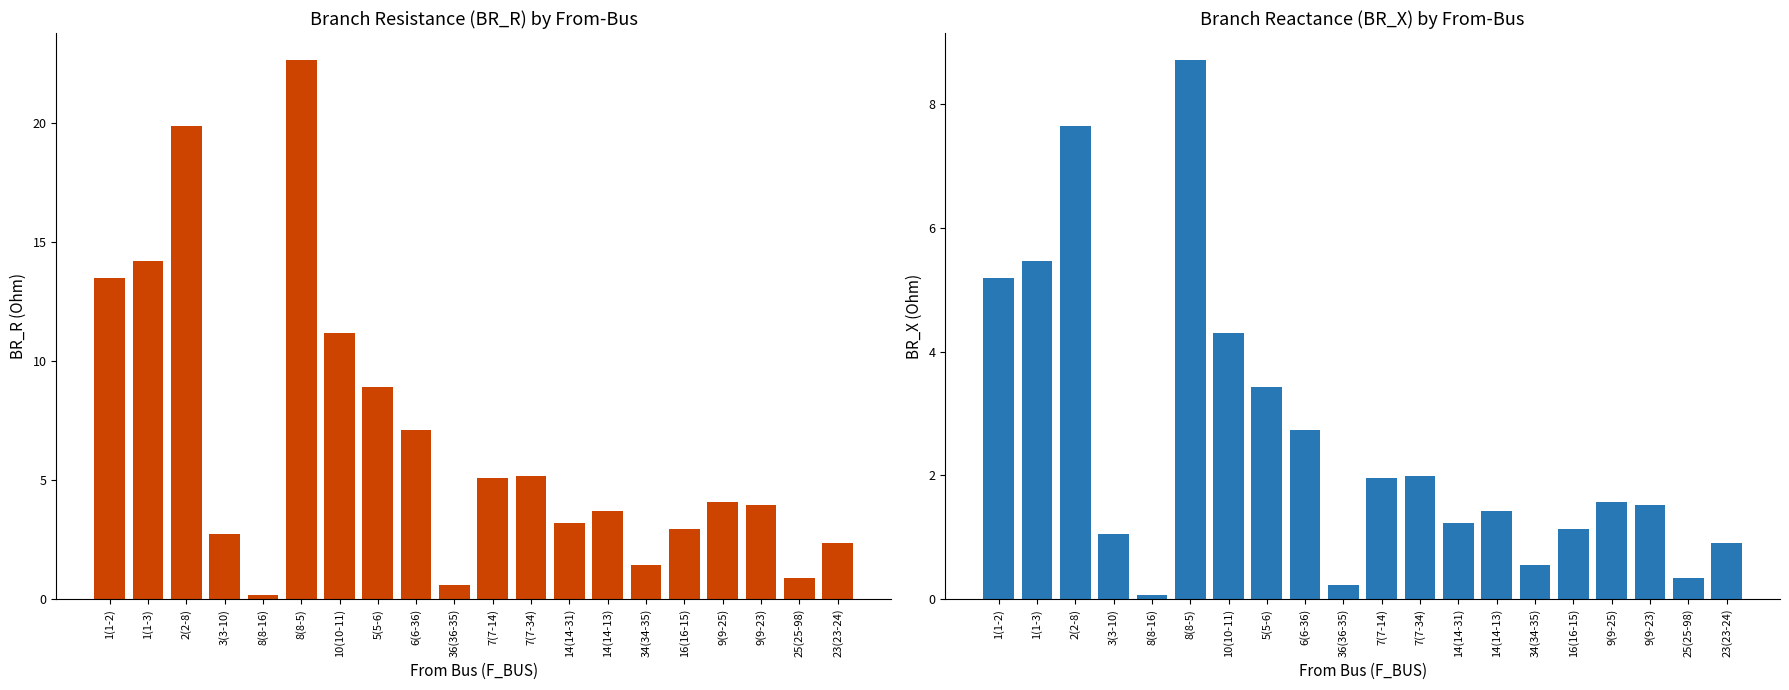

True or false: BR_R has a value of 1.2 at 7(7-14).

False